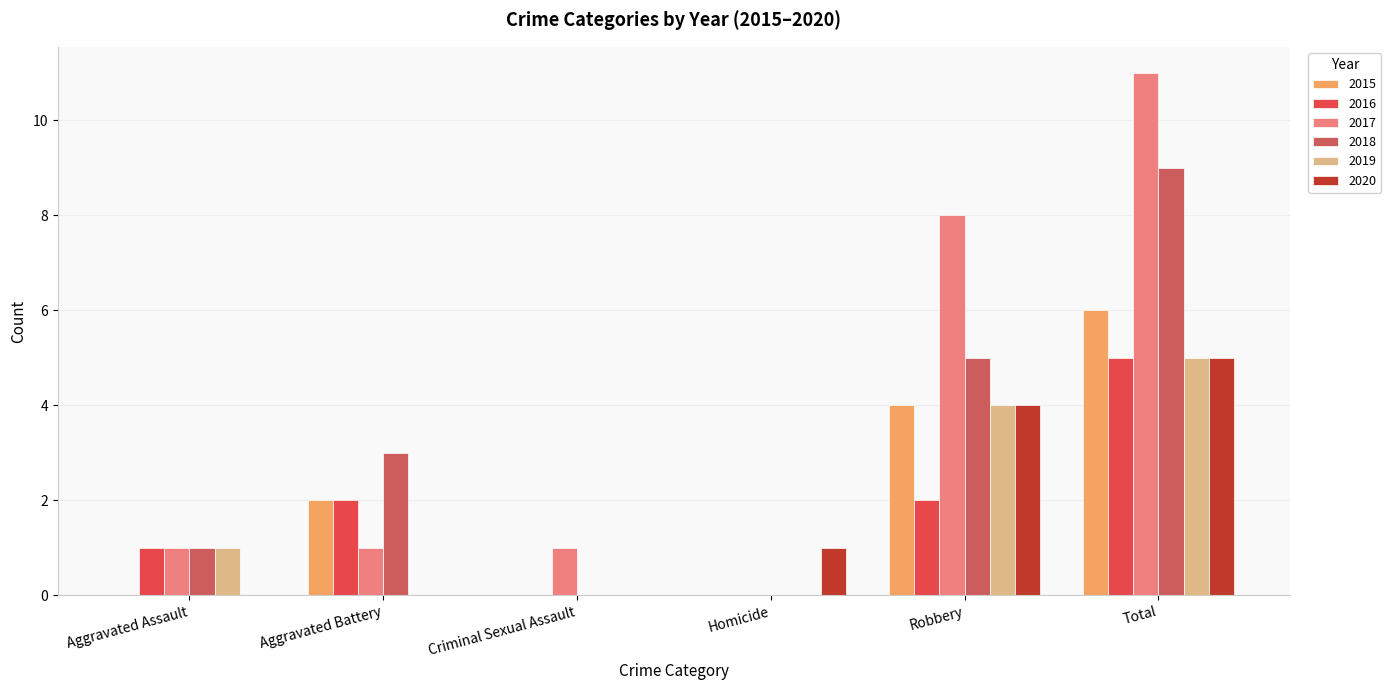

The 2019 series shows 2 at Robbery. True or false?

False